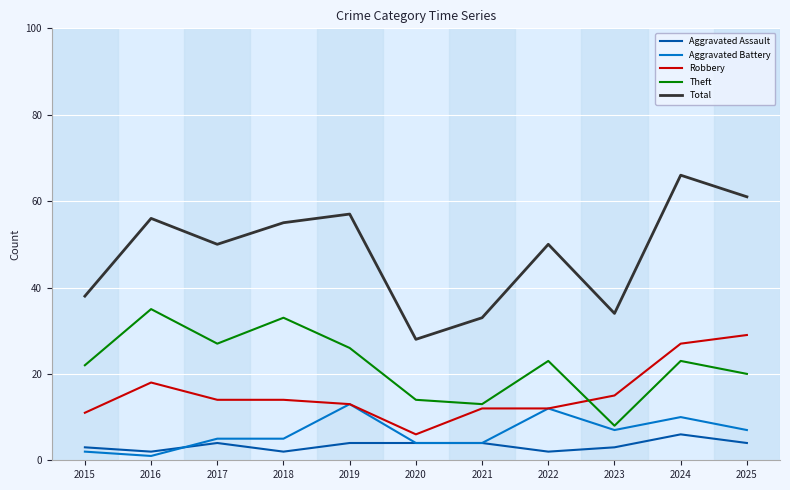

What is the sum of all Aggravated Assault values?

38